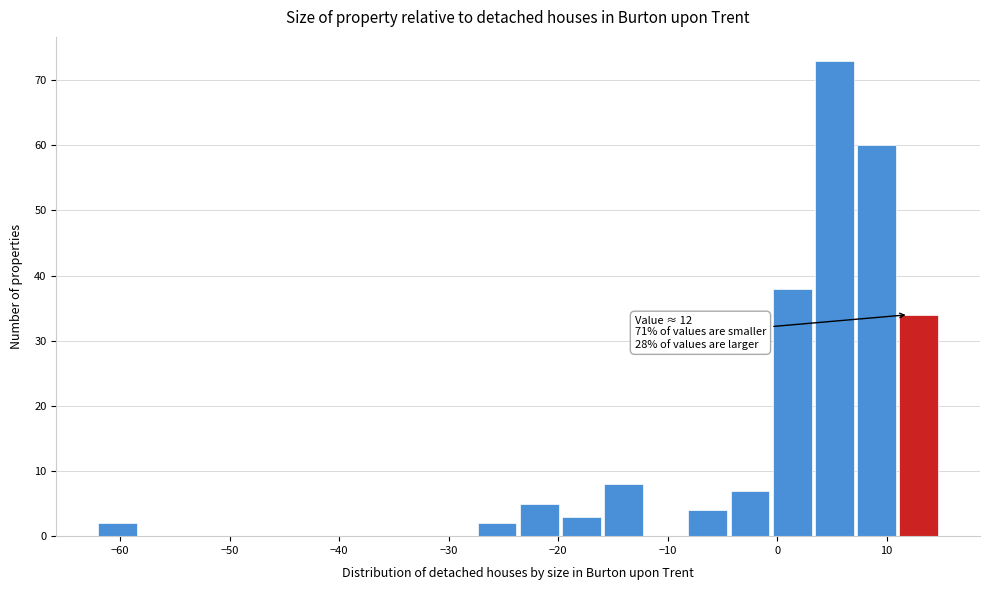

Read against the x-axis, roughly where is the centre of the tallest bar?

5